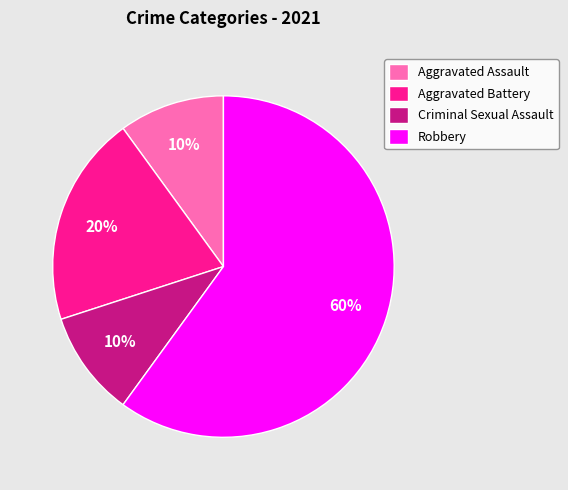

Which category has the biggest portion of the pie?

Robbery